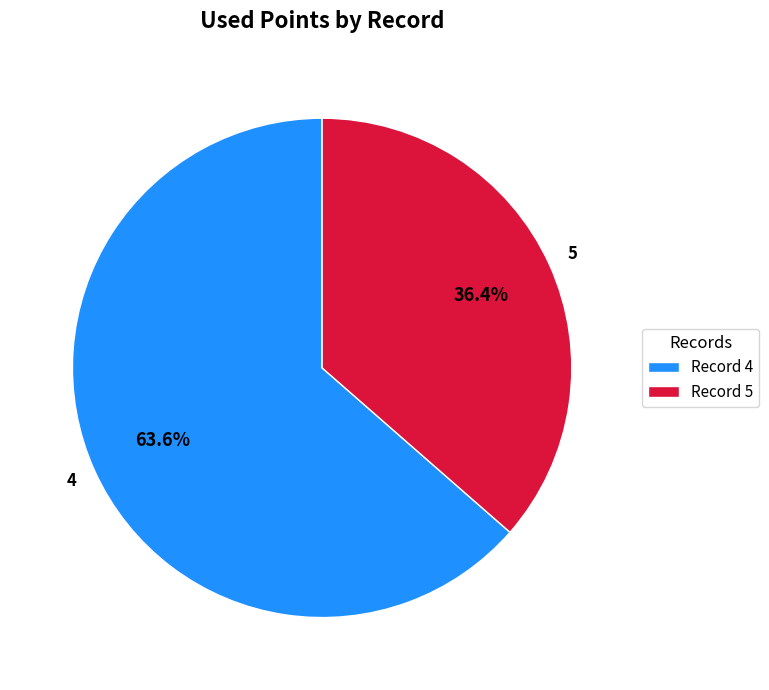

Which slice represents more than half of the pie?

Record 4